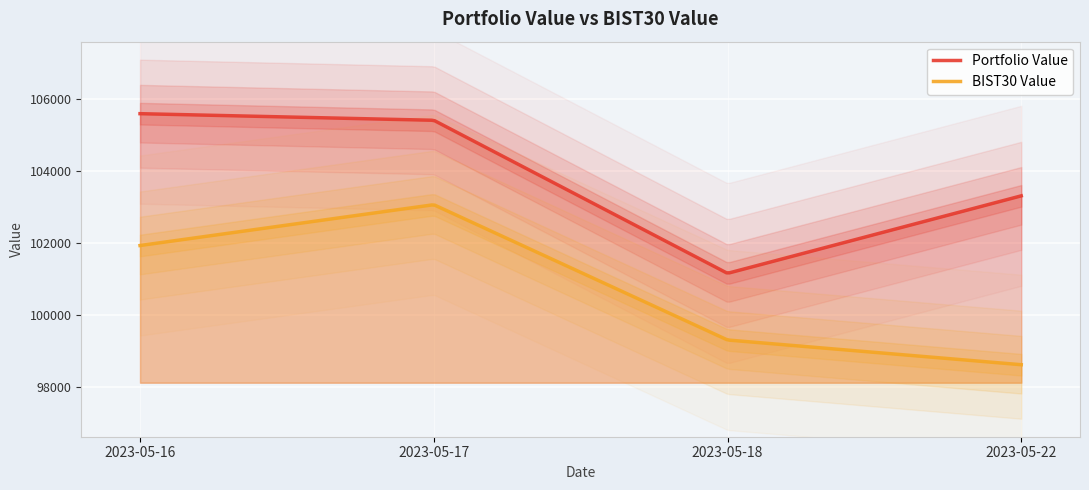

Is the value of Portfolio Value at 2023-05-18 greater than the value of BIST30 Value at 2023-05-17?

No